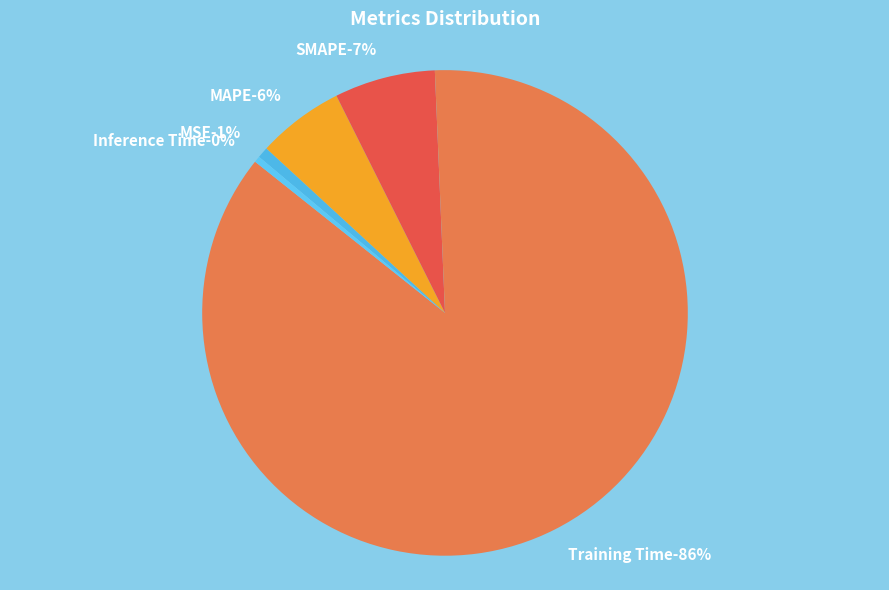

Is it true that Inference Time is 1% of the pie?

False